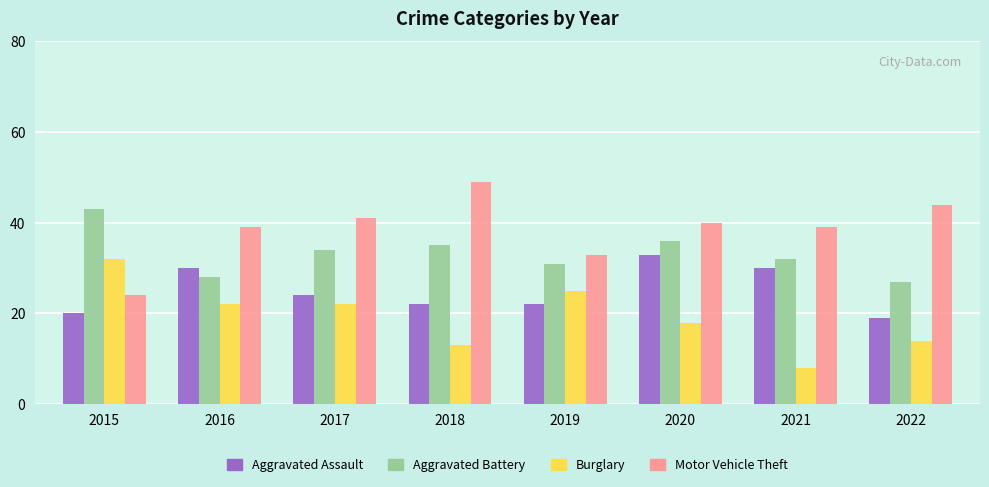

True or false: Aggravated Assault has a value of 10 at 2020.

False